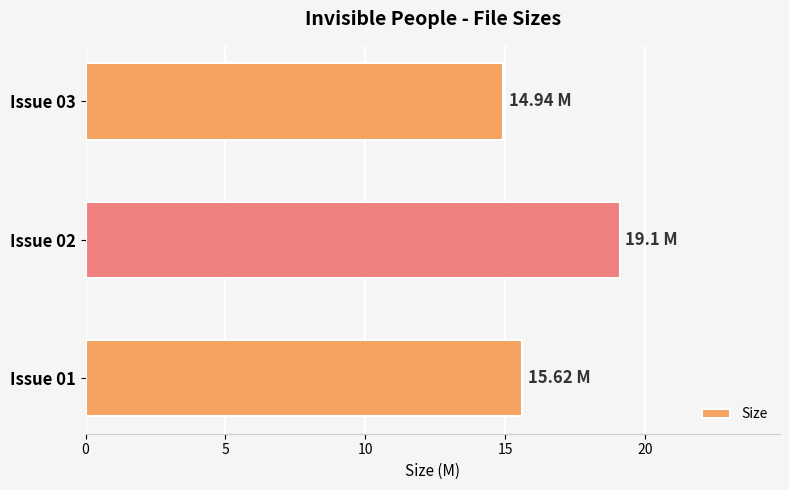

Which has a higher value, Issue 03 or Issue 01?

Issue 01